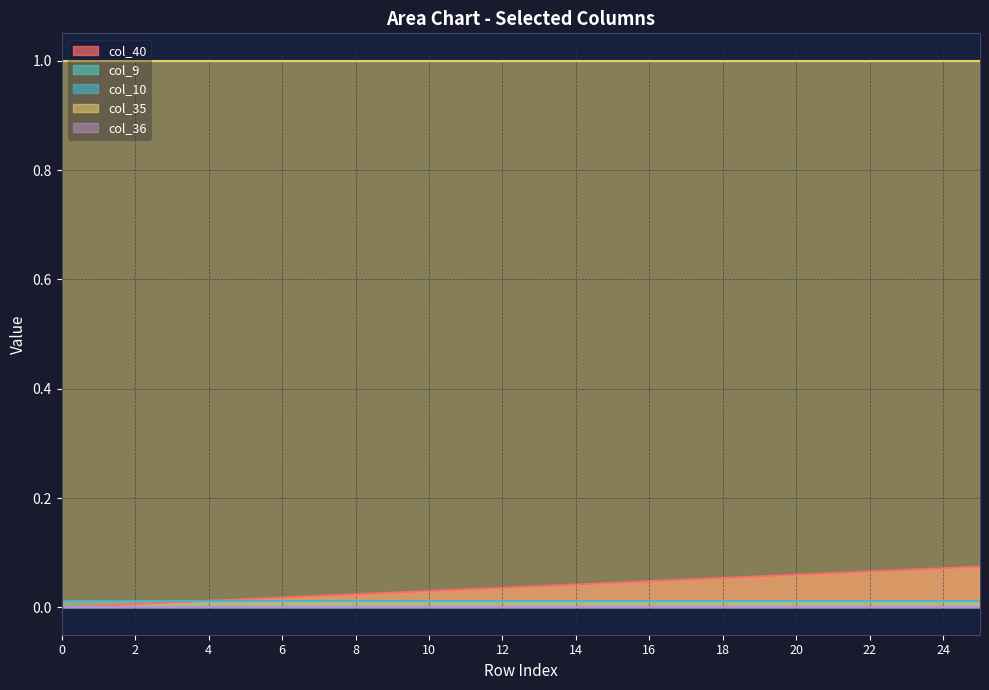

True or false: col_36 and col_40 cross at least once.

False